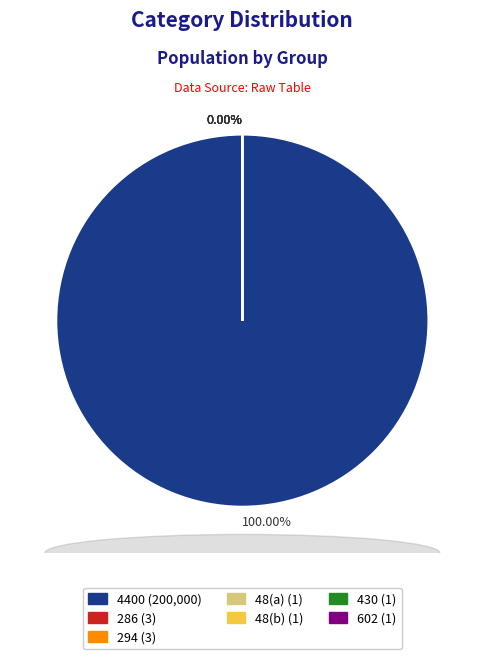

Is there a majority slice in this chart?

Yes